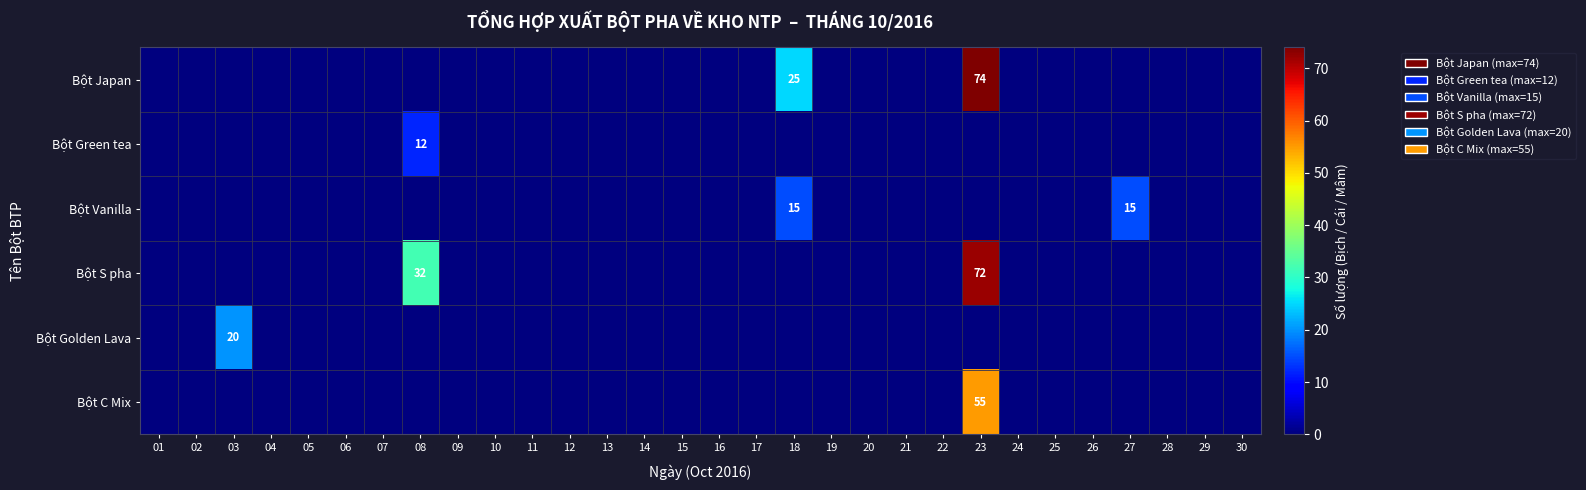

List the series in order of their peak value, lowest first.

Bột Green tea, Bột Vanilla, Bột Golden Lava, Bột C Mix, Bột S pha, Bột Japan